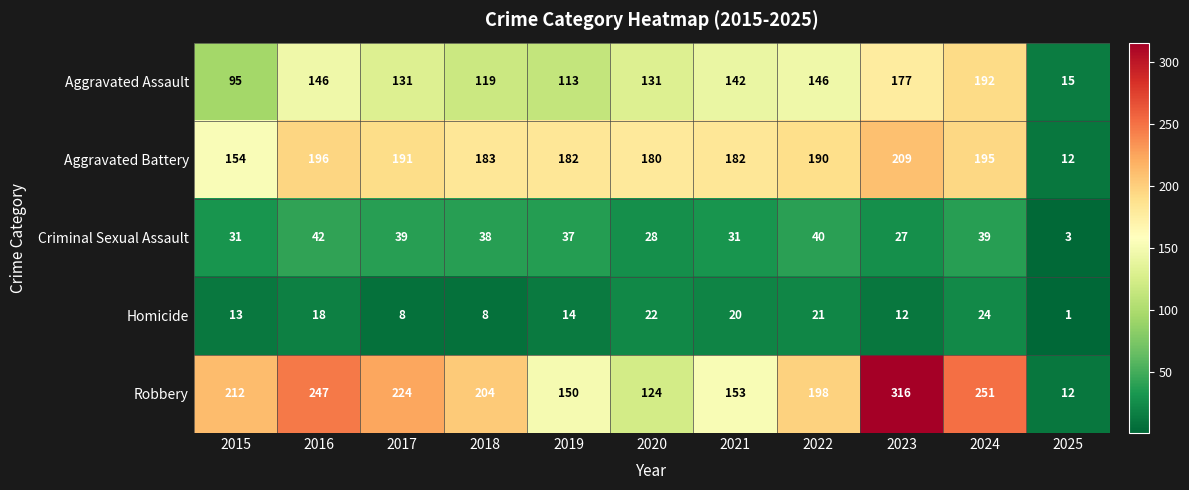

Count the number of data series in this chart.

5